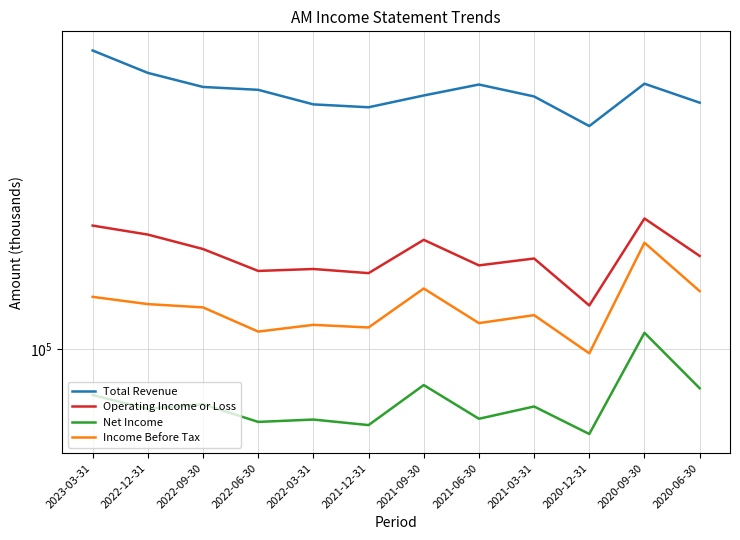

How many lines are shown in the chart?

4